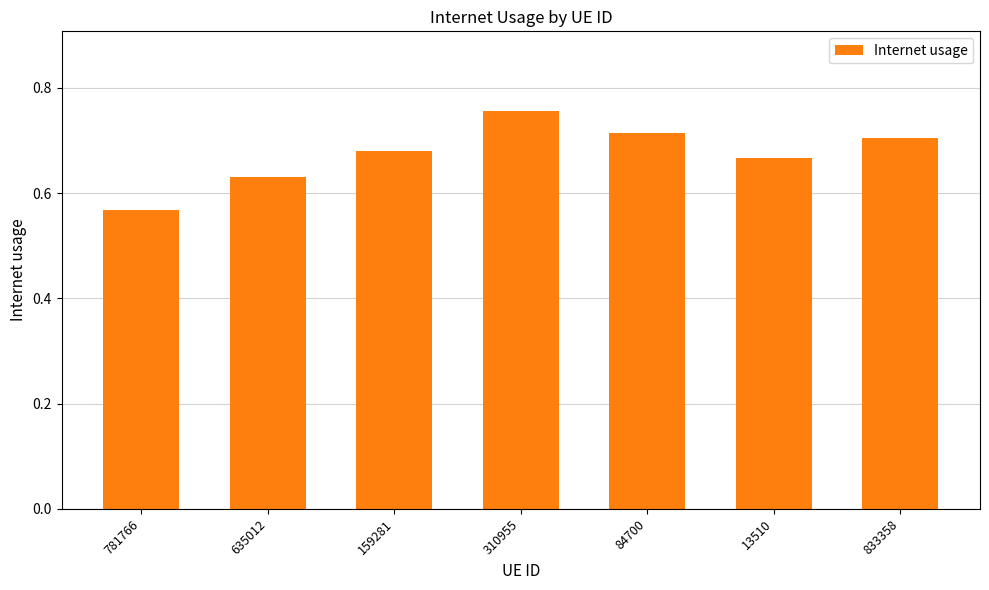

How many values are between 0 and 1?

7